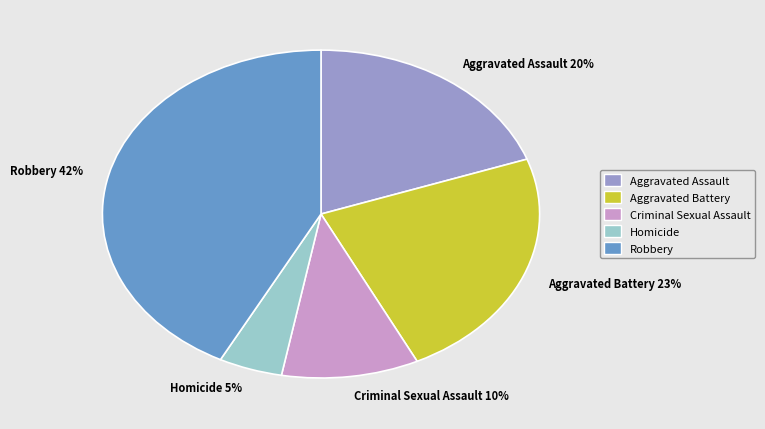

What is the largest slice in the pie chart?

Robbery